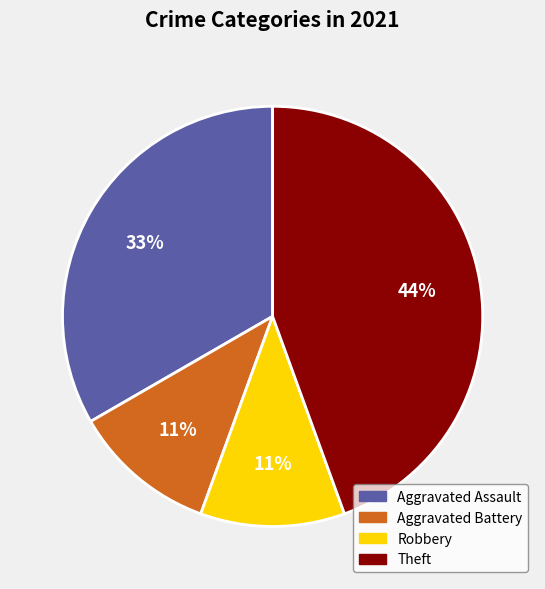

Is there any slice that represents more than half of the pie?

No